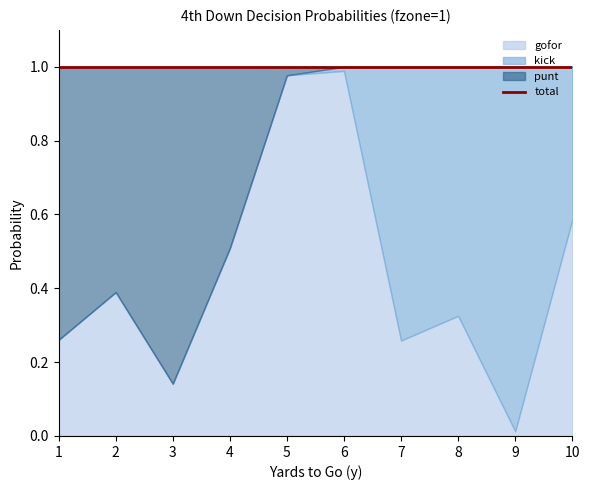

Where is the first local minimum for punt?

2